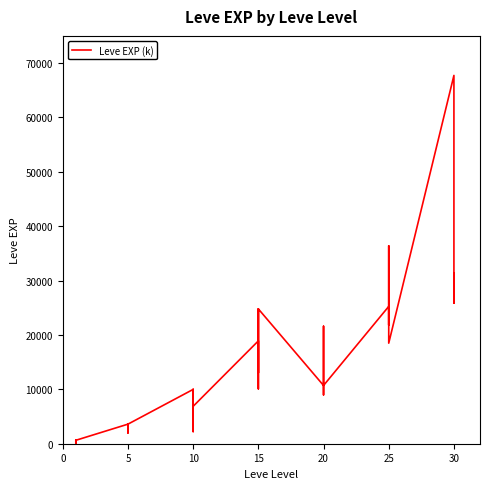

What is the change in value from 20 to 25?

+12290